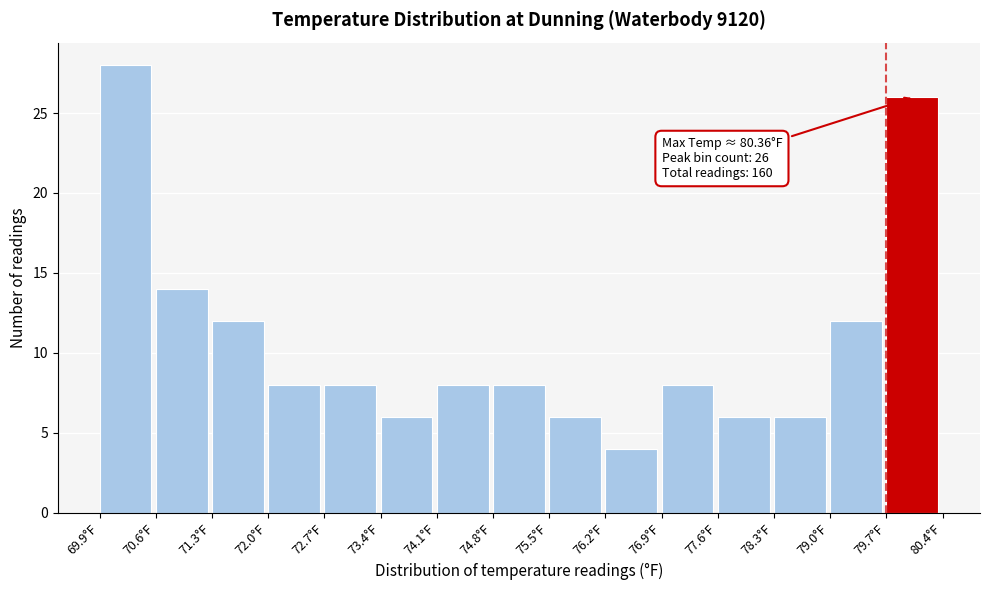

Over which range of the x-axis is the bar tallest?

69.9 to 70.6